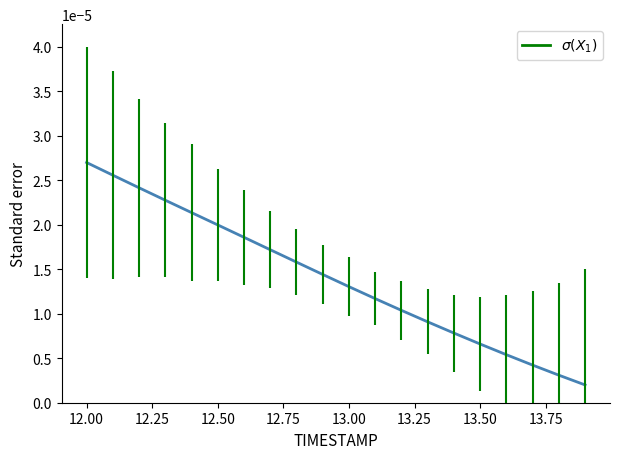

Which category has the highest value across all series?

12.00